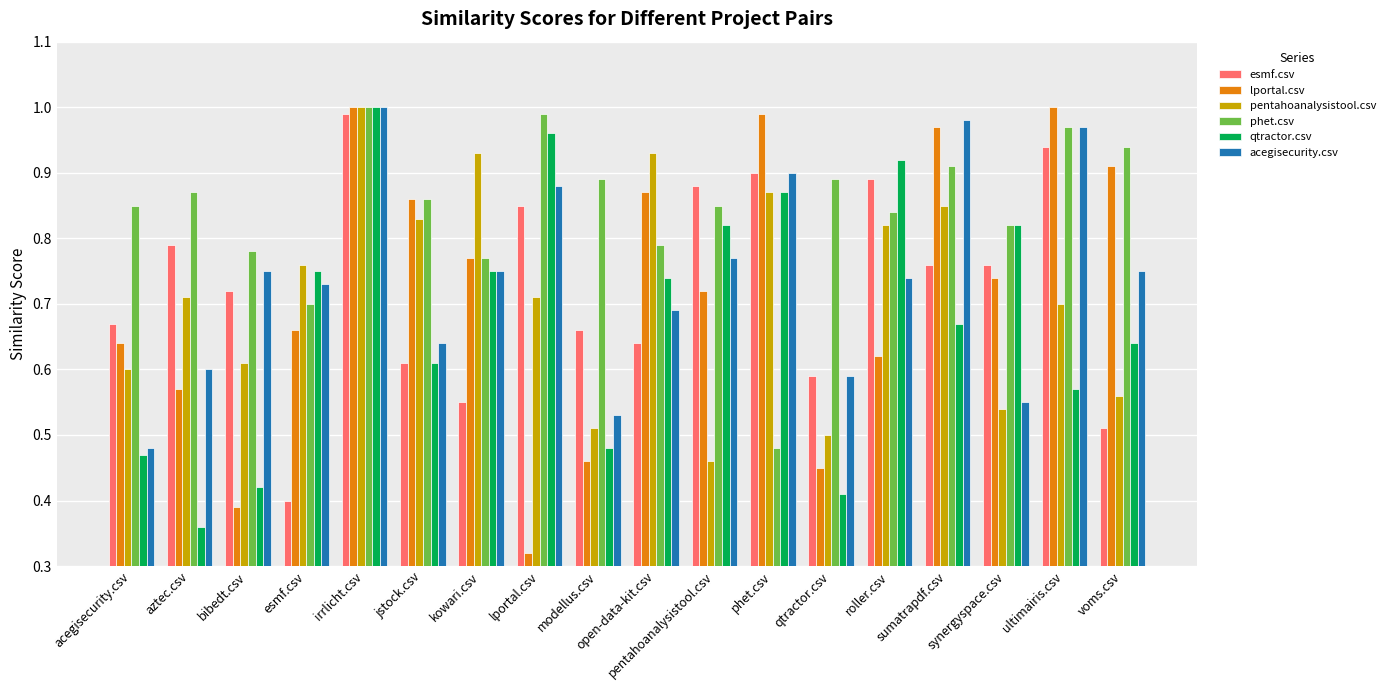

At how many categories does at least one series exceed 0?

18